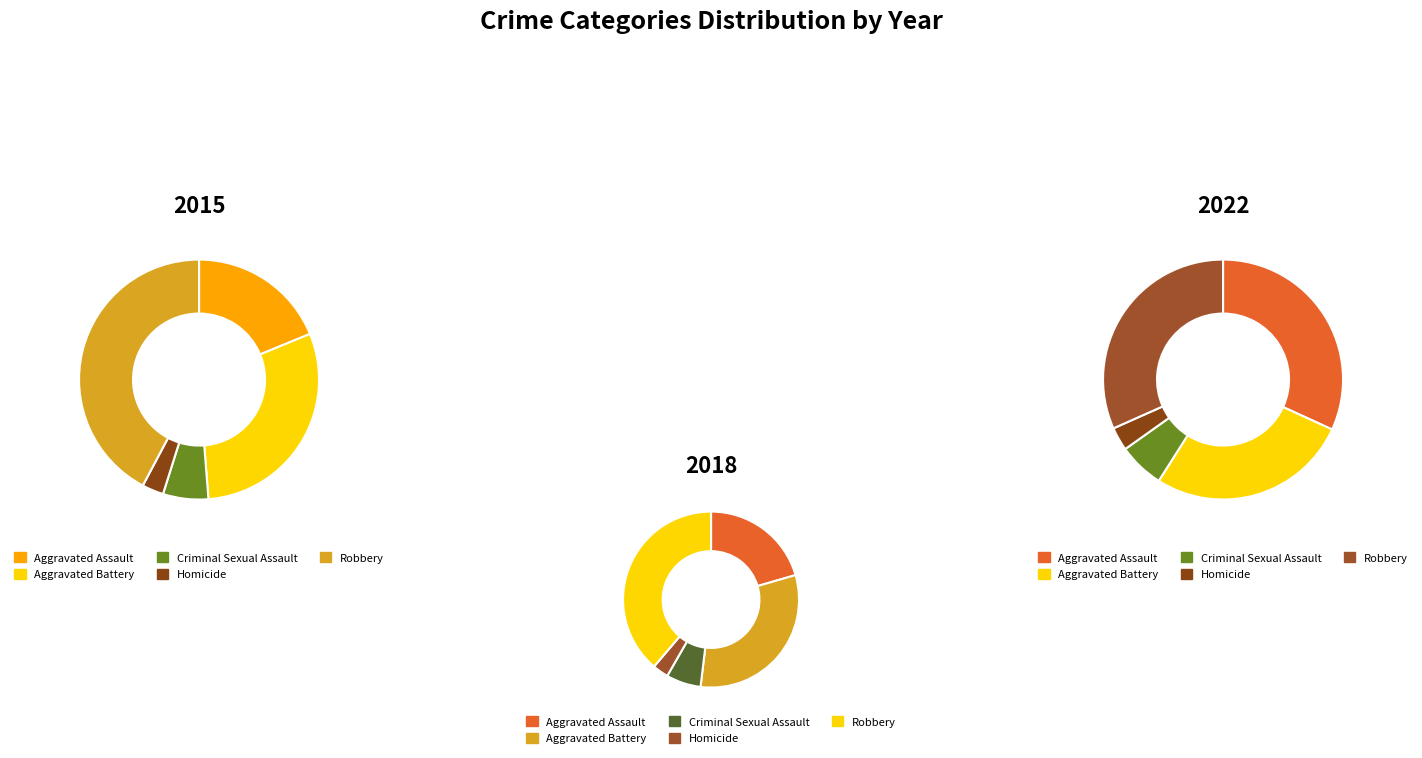

How much of the chart is everything except Criminal Sexual Assault?

93.9%